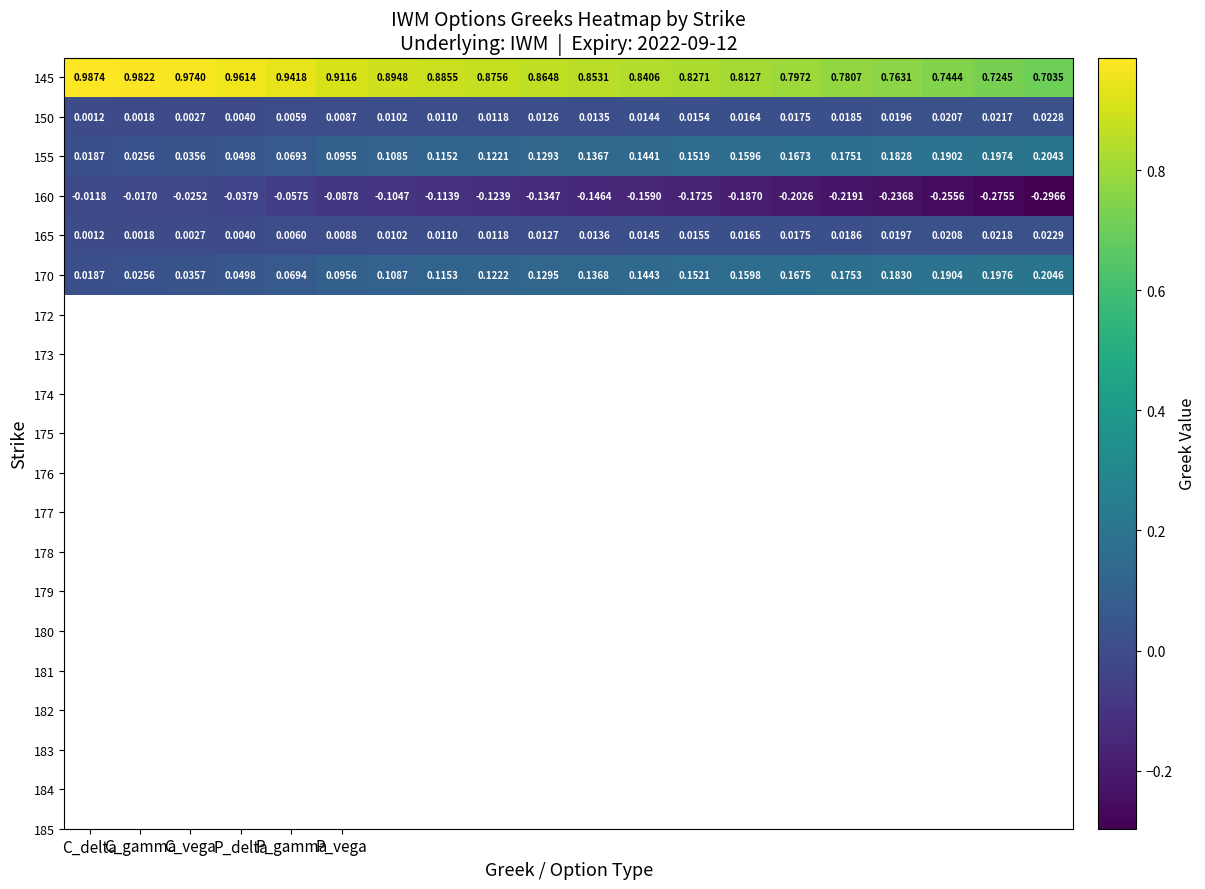

How many distinct data groups are displayed?

6